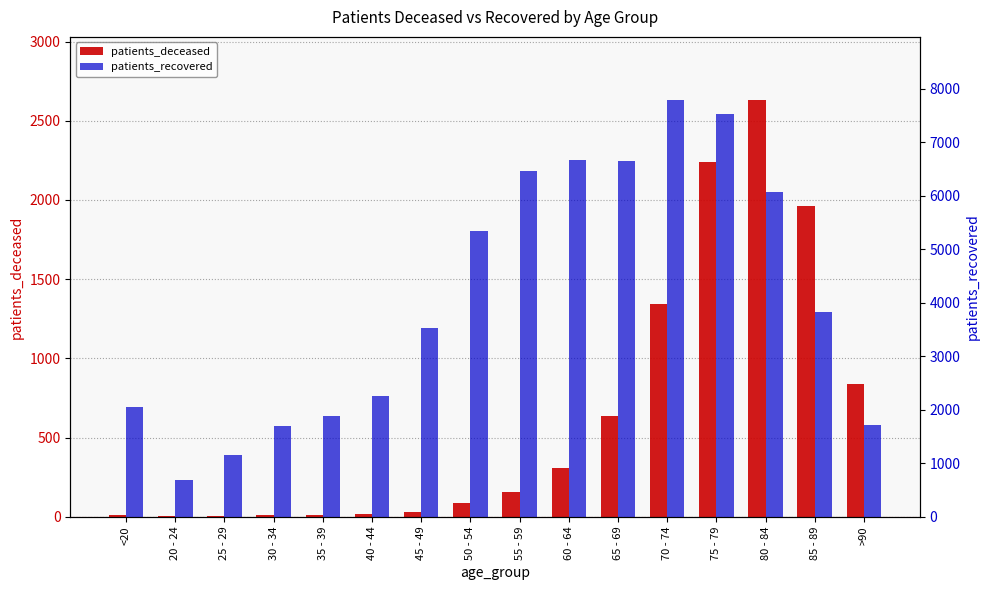

Rank the series by their maximum value, from highest to lowest.

patients_recovered, patients_deceased